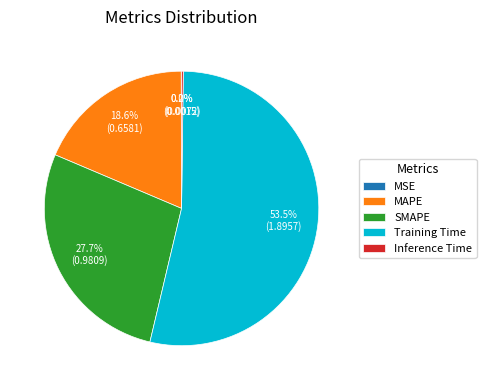

What percentage is NOT represented by Training Time?

46.5%